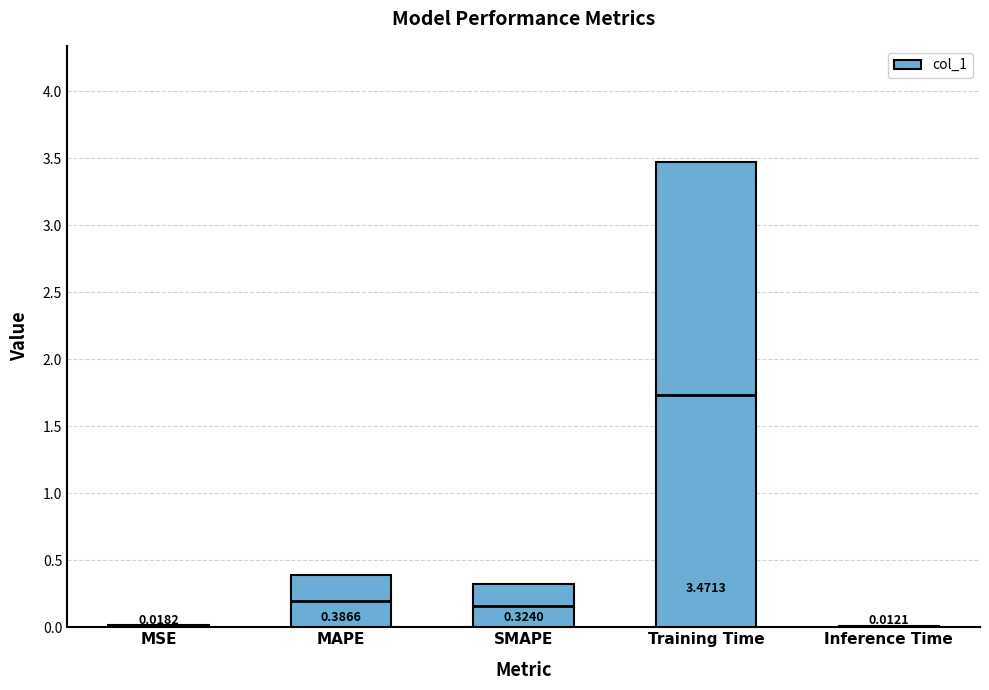

At which label is the value closest to 1?

MAPE